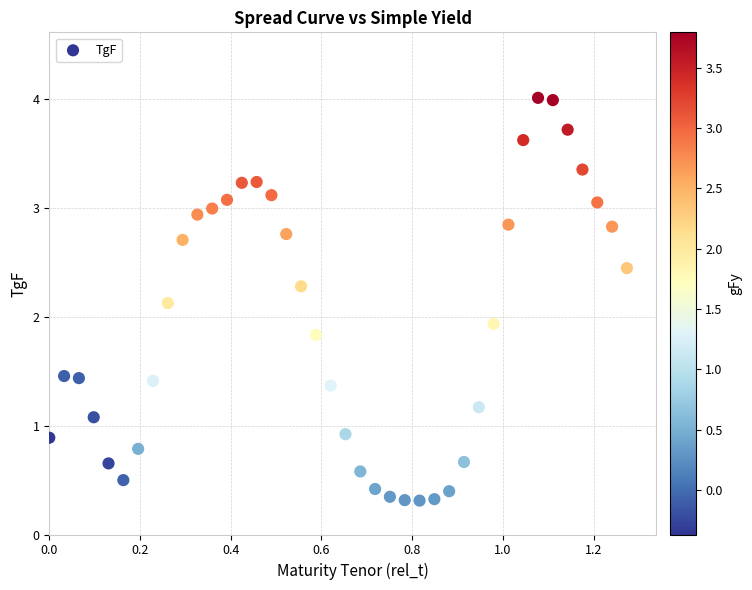

What Y value in the scatter plot is closest to 2?

1.9